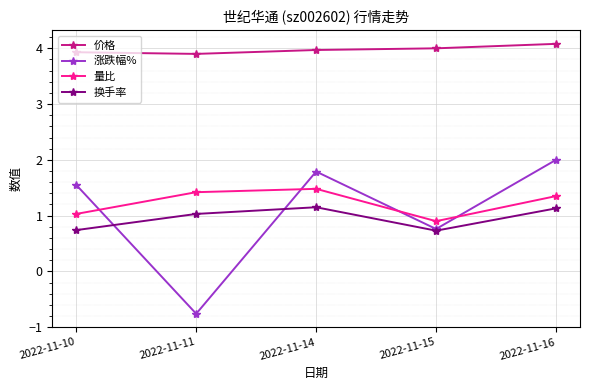

At which category does 换手率 reach its first local valley?

2022-11-15